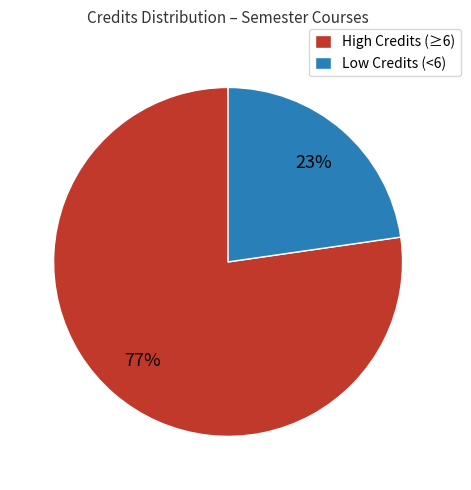

What percentage is the High Credits (≥6) slice, to the nearest percent?

77%